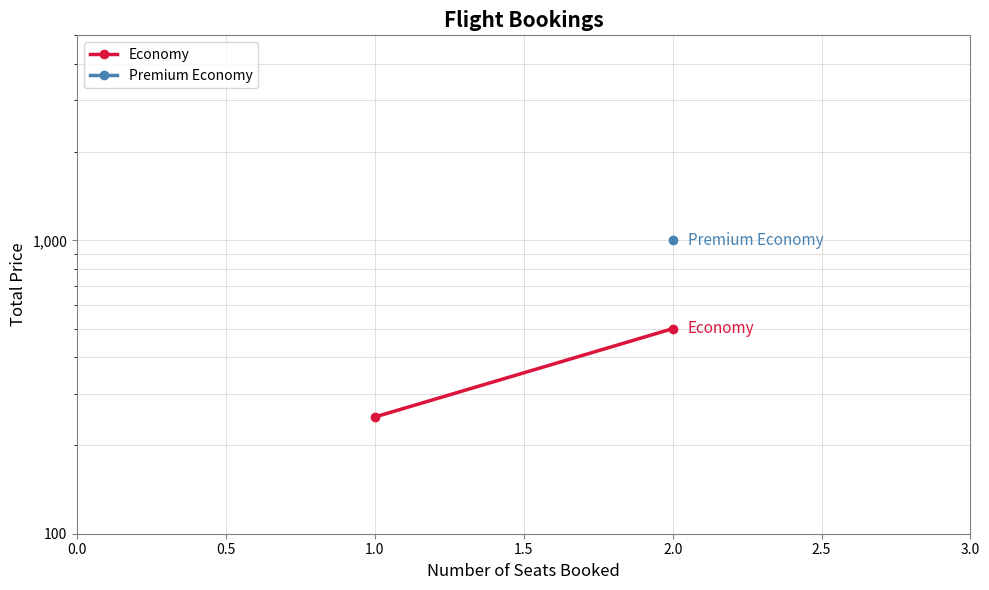

What is the smallest value displayed?

250